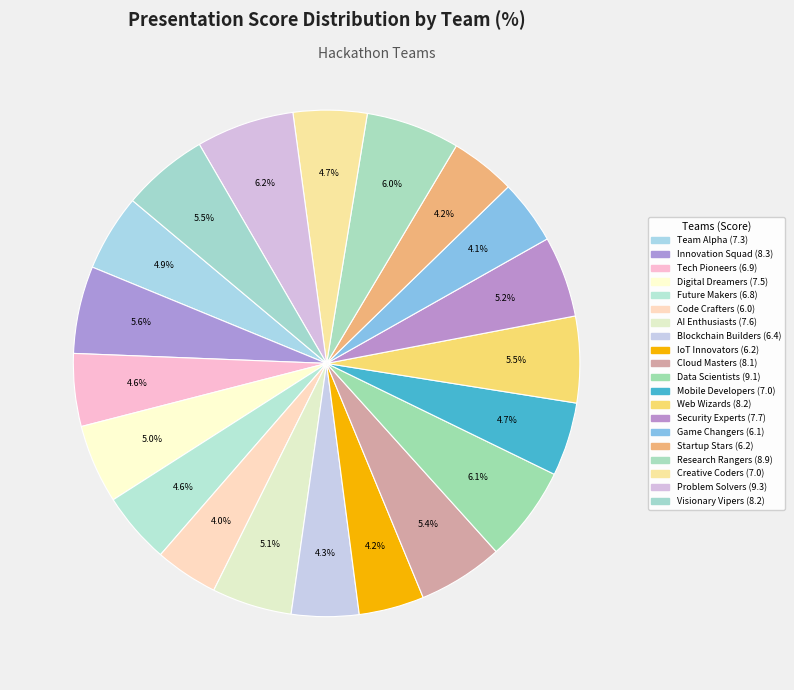

How many segments does this pie chart have?

20